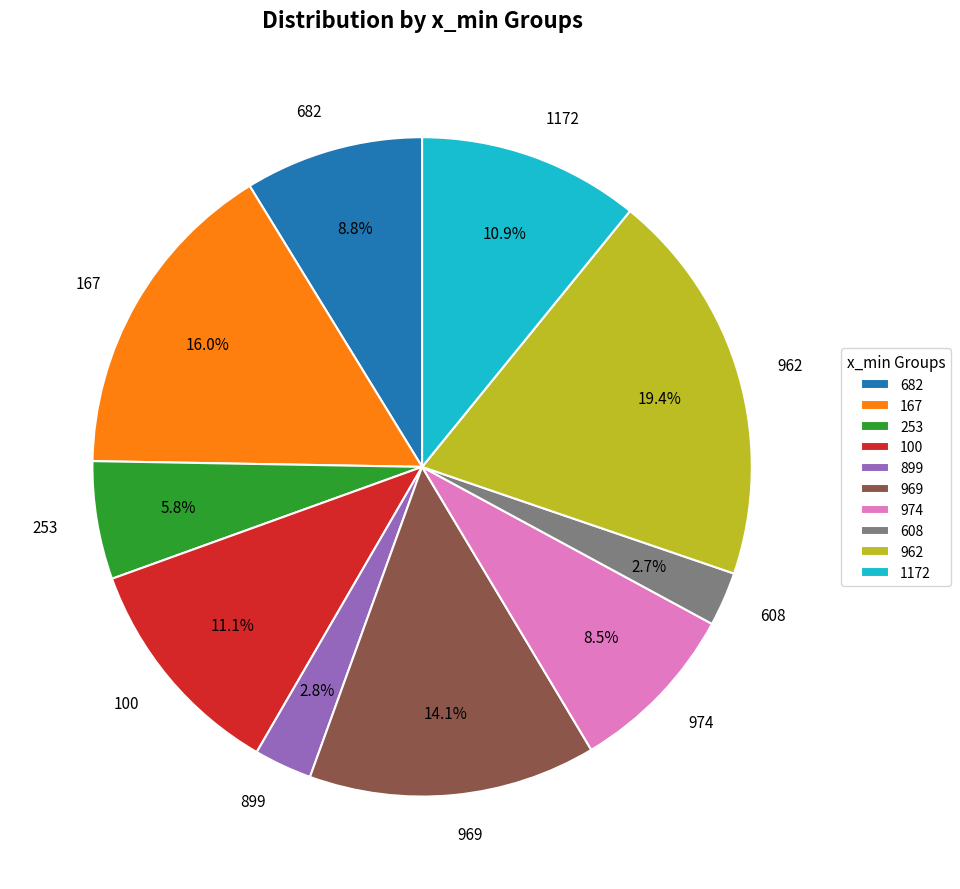

What percentage is the 167 slice, to the nearest percent?

16%